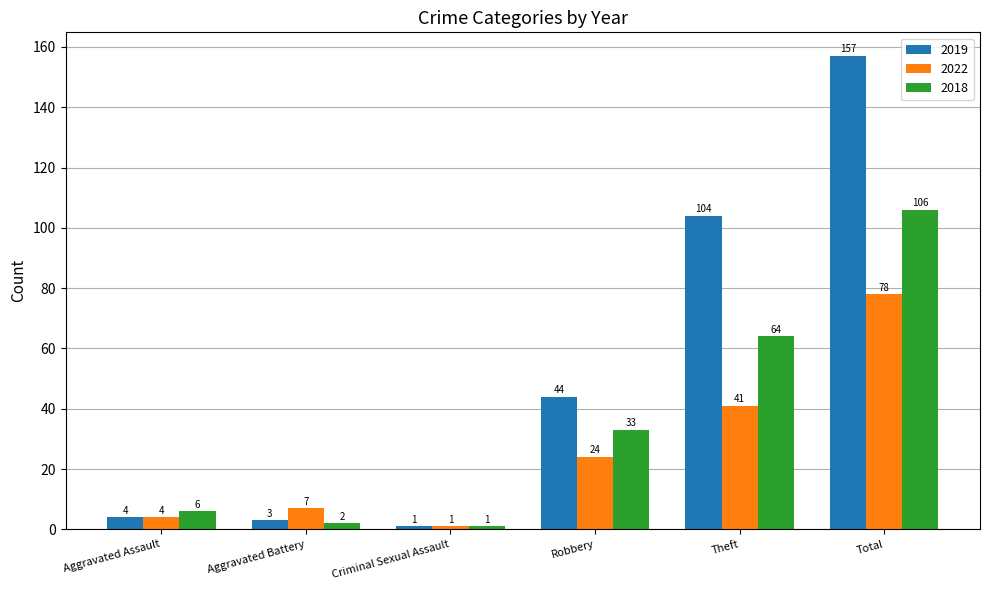

Where is 2019 nearest to the value 79?

Theft